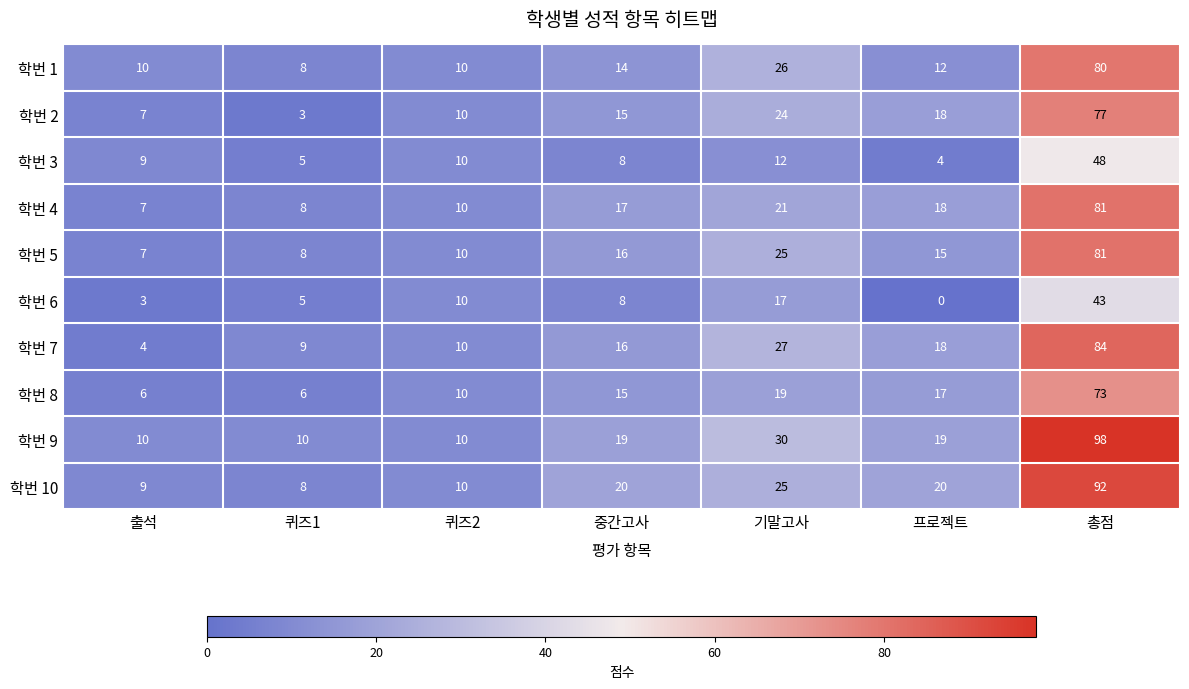

At which category is the sum across all series the highest?

총점